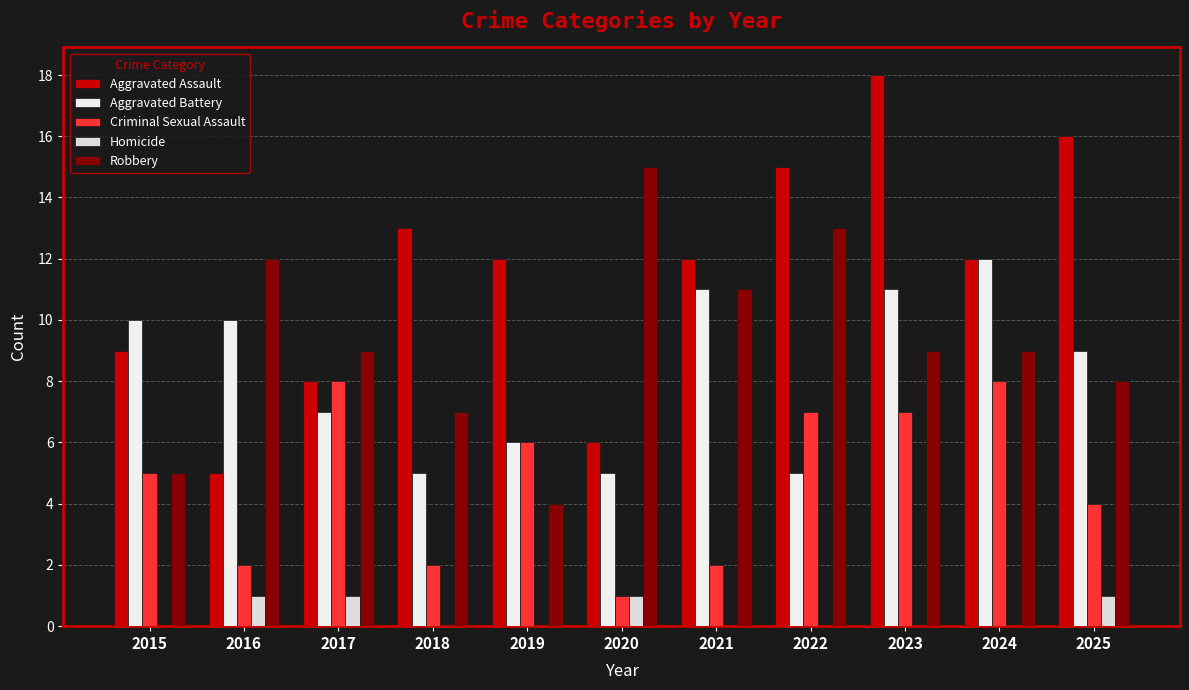

At which label does Robbery first exceed 9?

2016